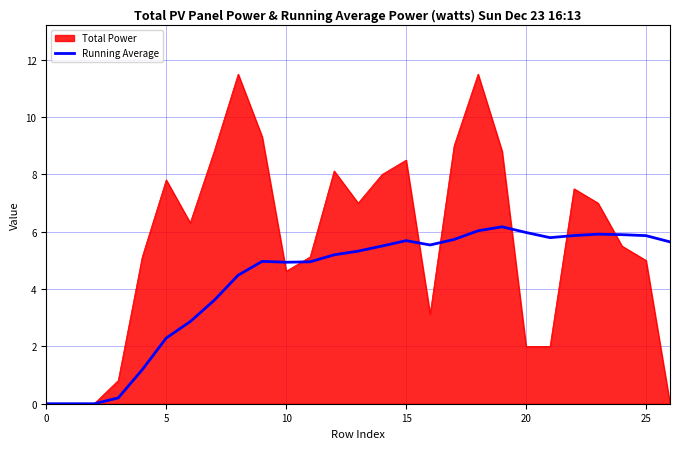

Rank the series by their average value, from highest to lowest.

Total Power, Running Average